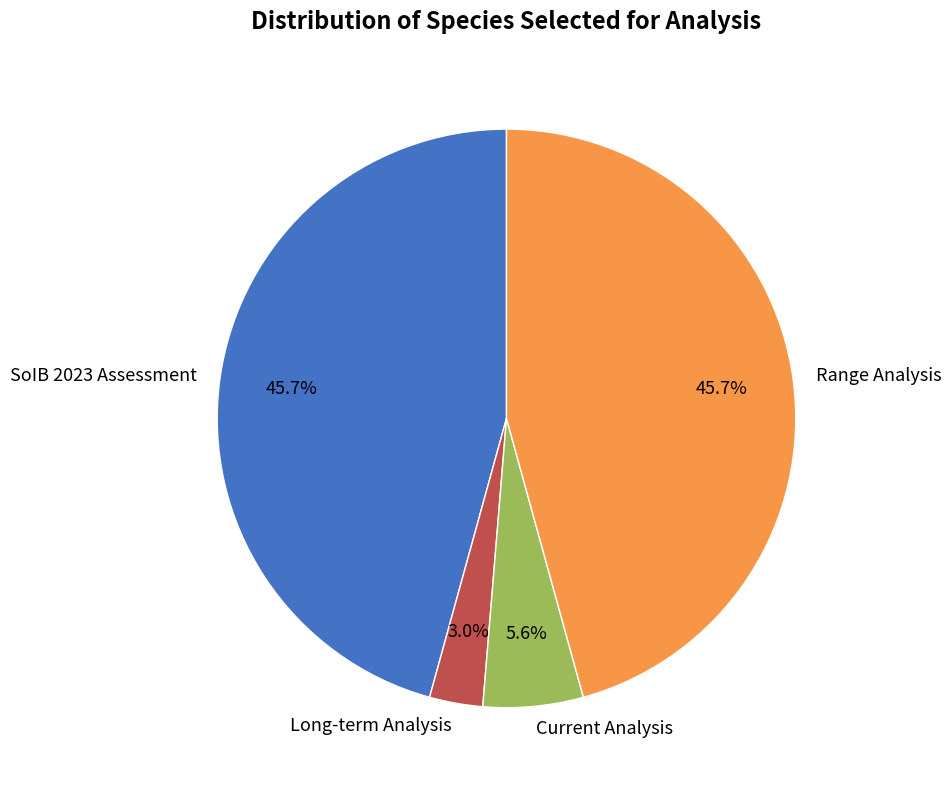

To the nearest percent, what is the difference between the Range Analysis and Current Analysis slice percentages?

40%